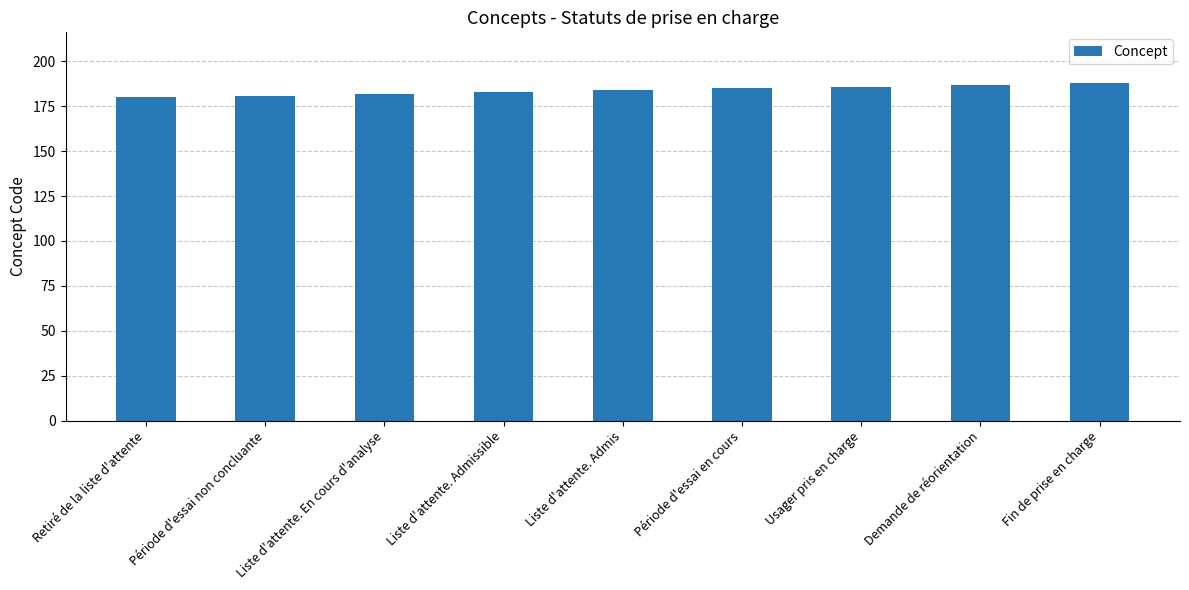

What is the minimum value shown in the chart?

180